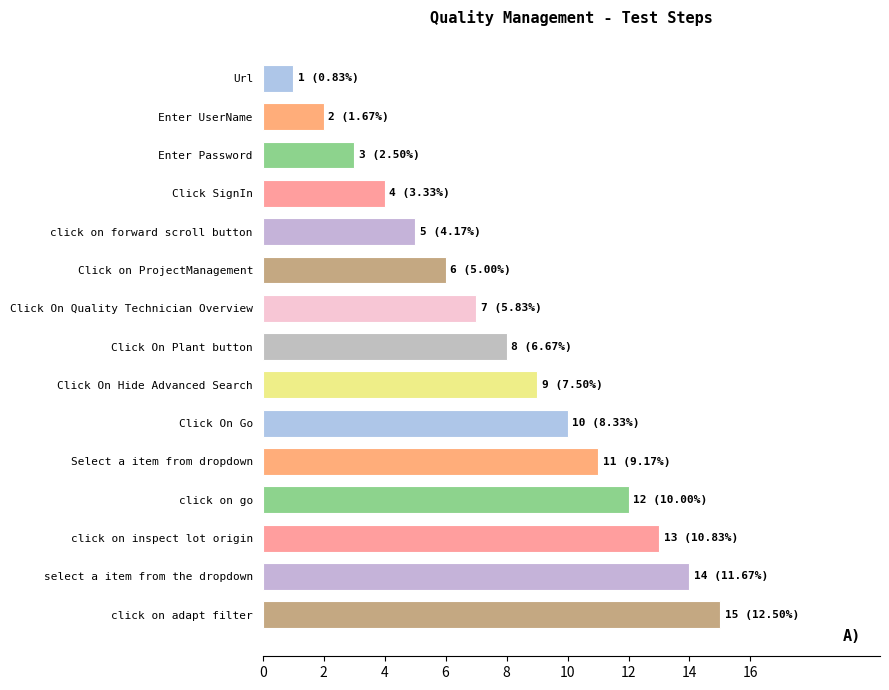

What is the ratio of the value at click on forward scroll button to the value at Enter UserName?

2.5